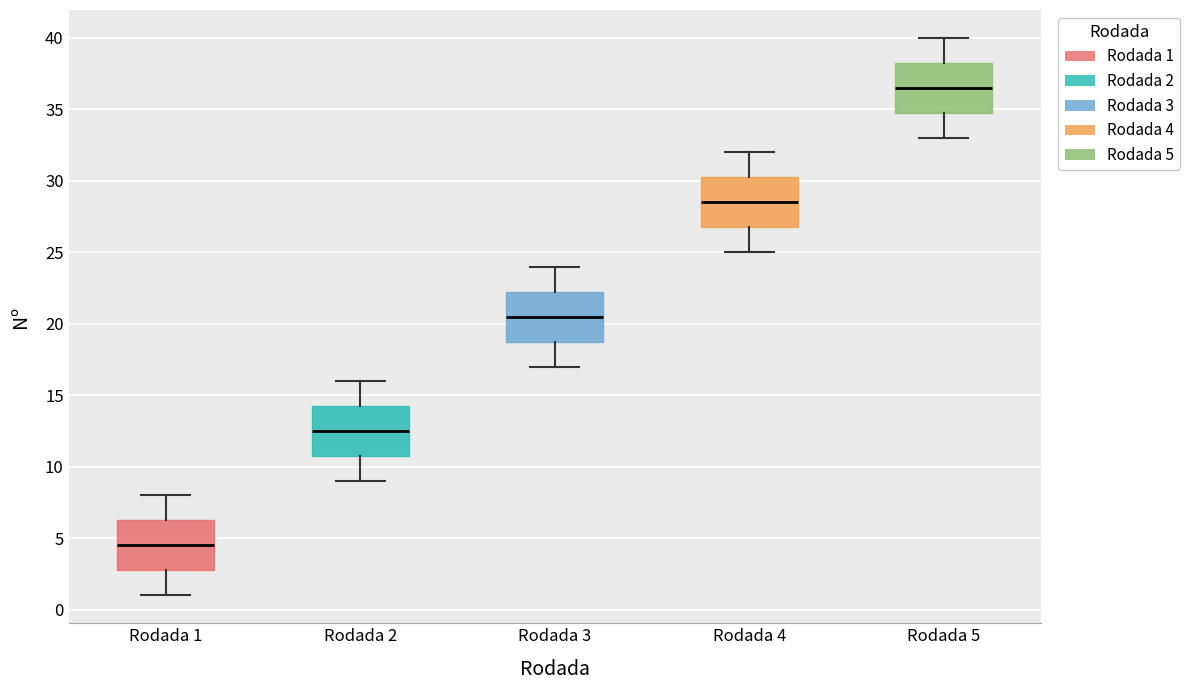

Which box has the highest median line?

Rodada 5